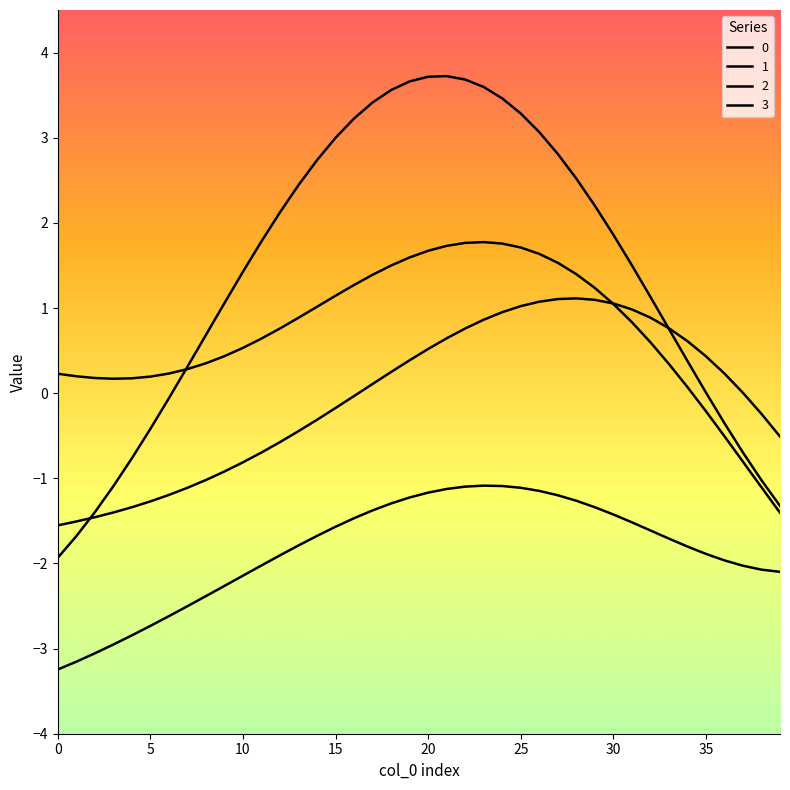

Which series has the largest range (max minus min)?

1